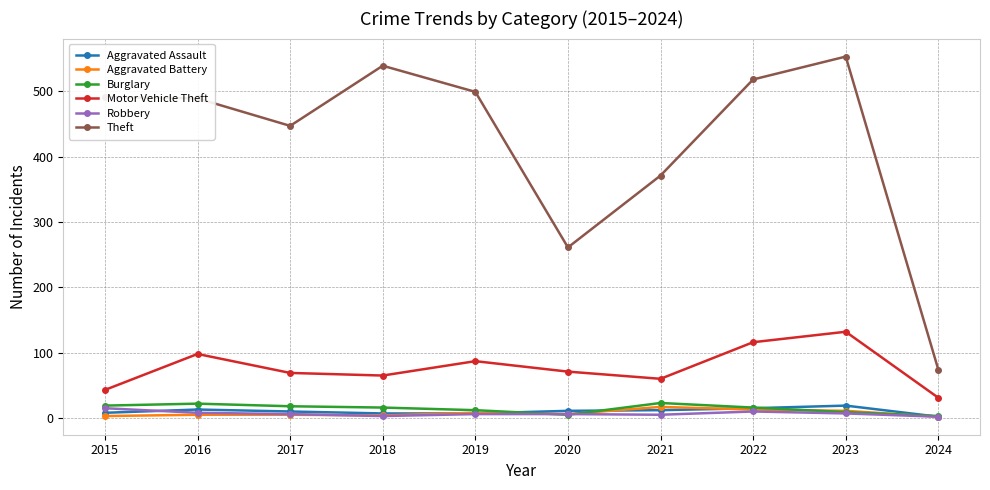

True or false: Theft and Aggravated Battery cross at least once.

False